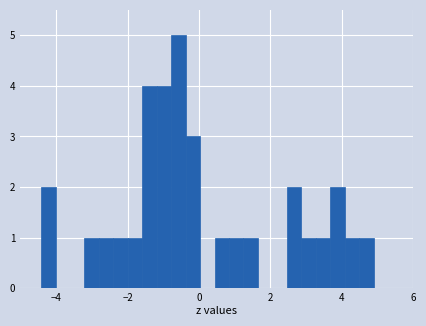

Around what value on the x-axis is the tallest bar? Give the approximate position of its centre, as read against the axis.

-0.6